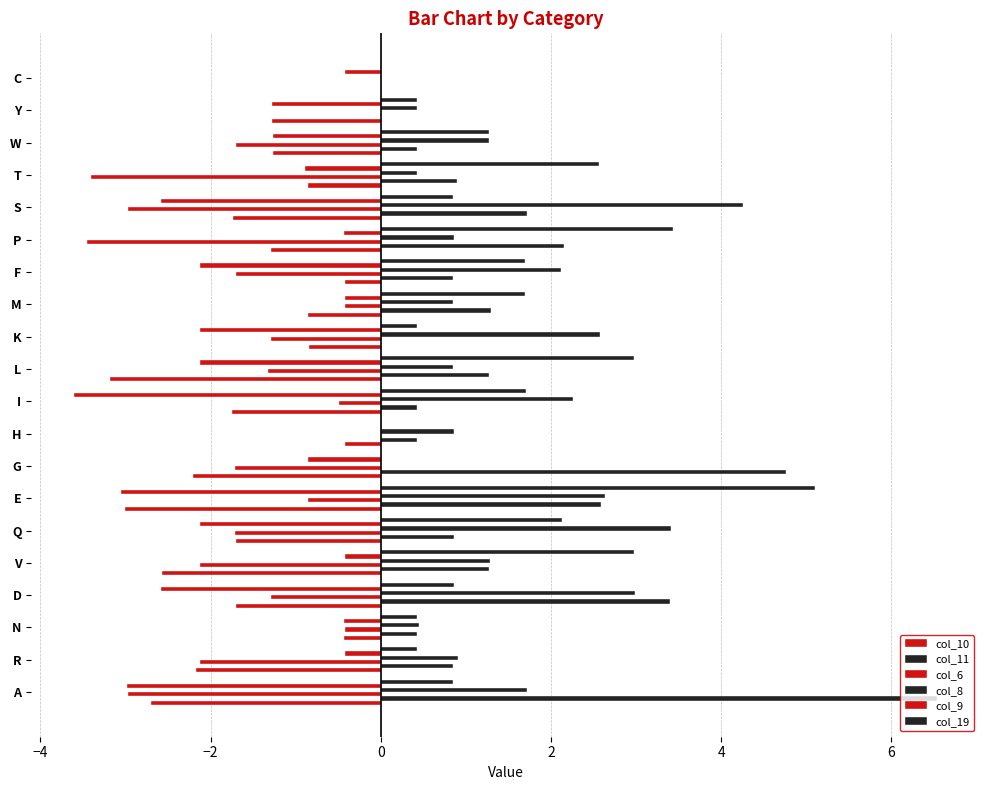

How many values in the col_10 series exceed -1?

7